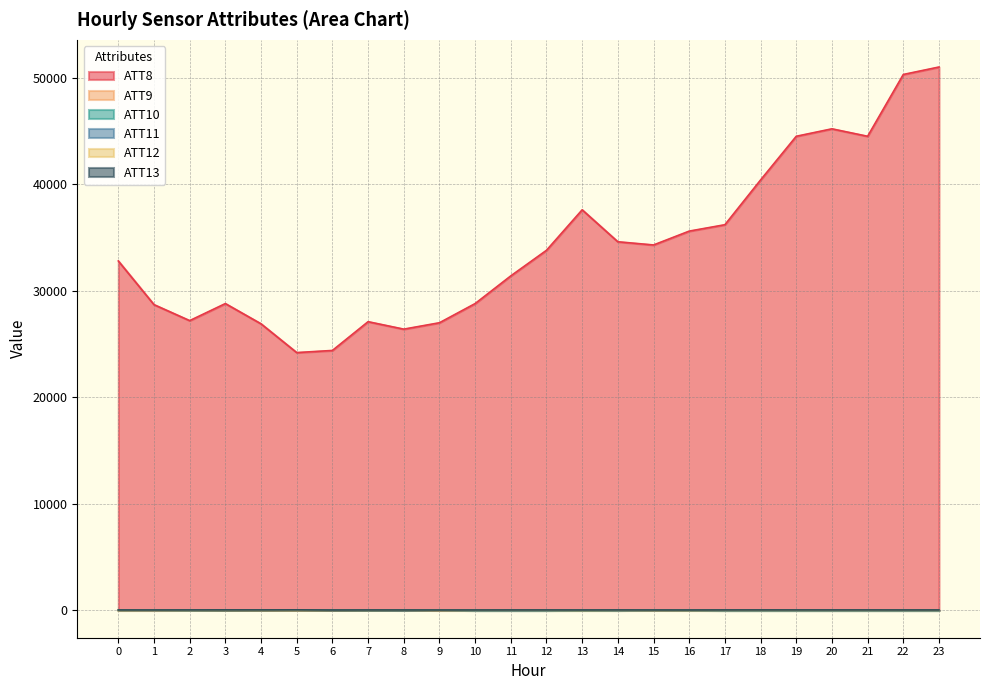

How many interior local peaks does the ATT11 series have?

5